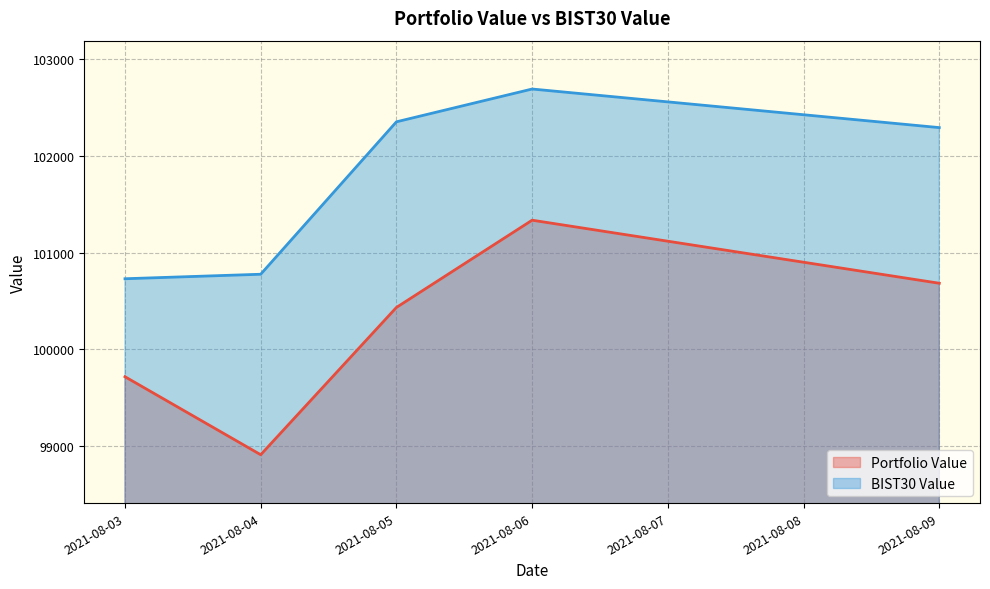

Does the chart display data point markers on the line(s)?

No